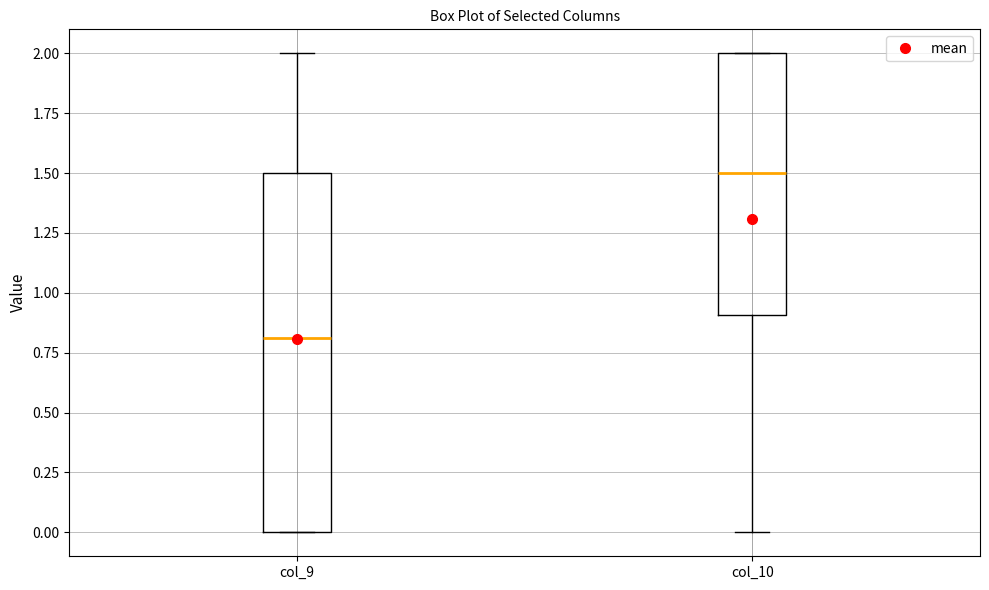

Where does the median line of the box for col_9 sit on the y-axis? The values are not printed on the chart, so give them approximately, as read against the axis.

0.8